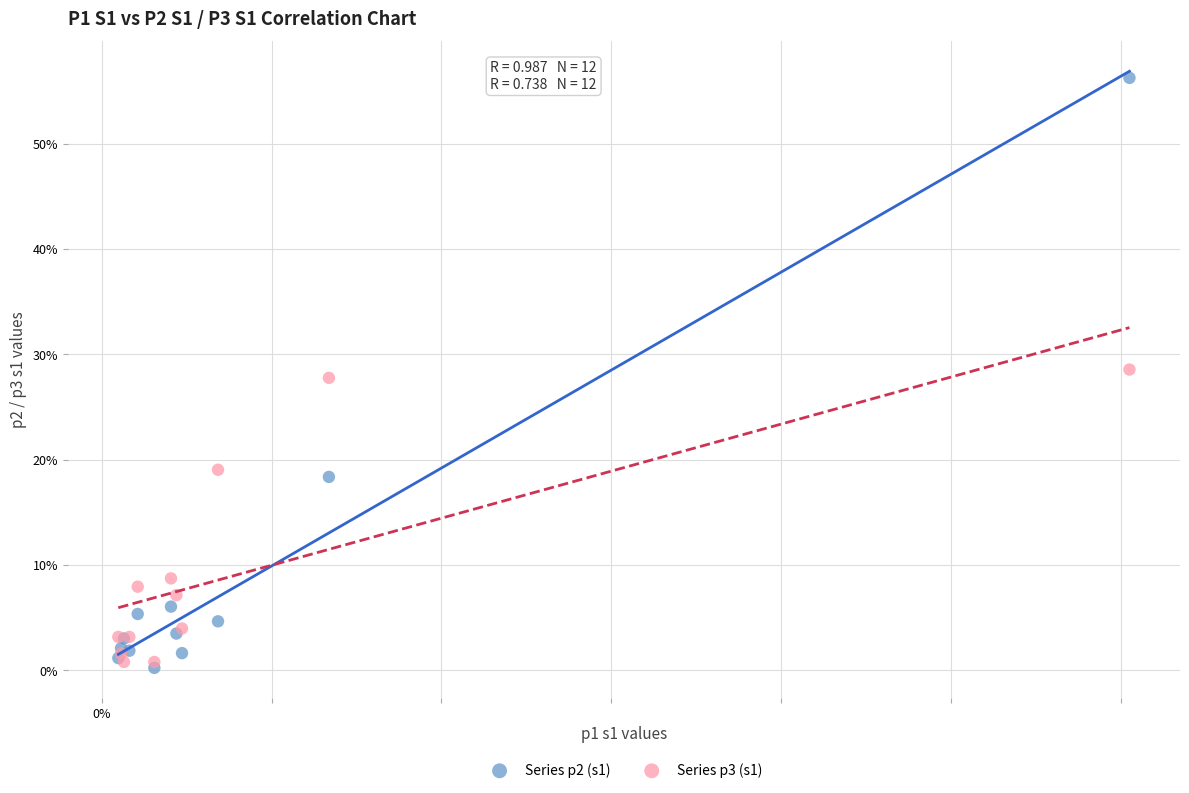

Which series reaches the maximum Y coordinate?

Series p2 (s1)